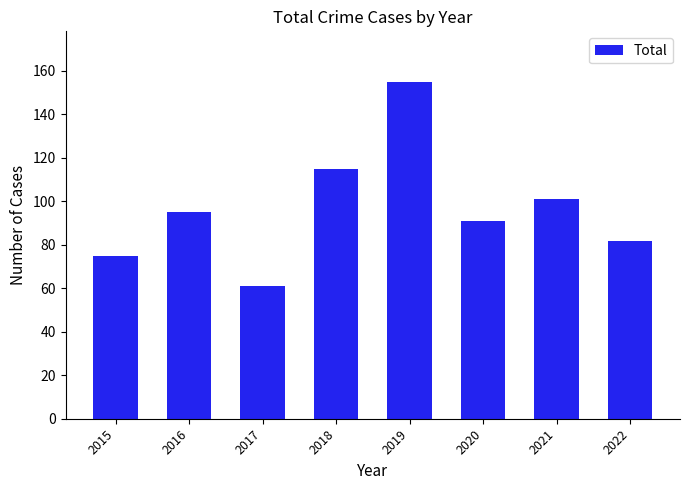

Which category has the highest value across all series?

2019